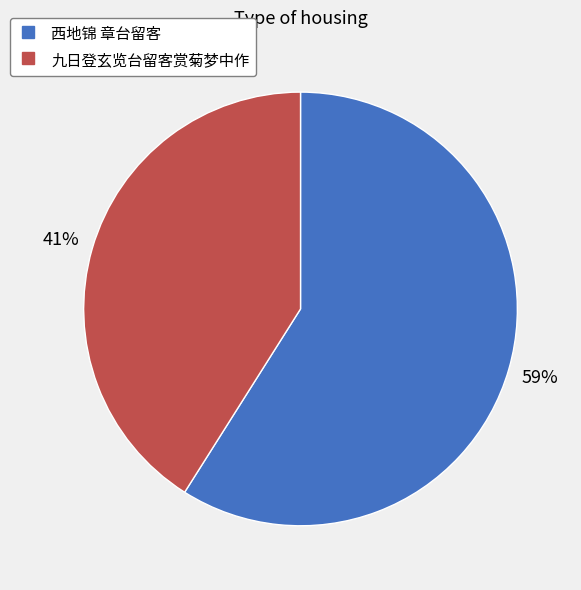

To the nearest percent, what portion does 西地锦 章台留客 represent?

59%